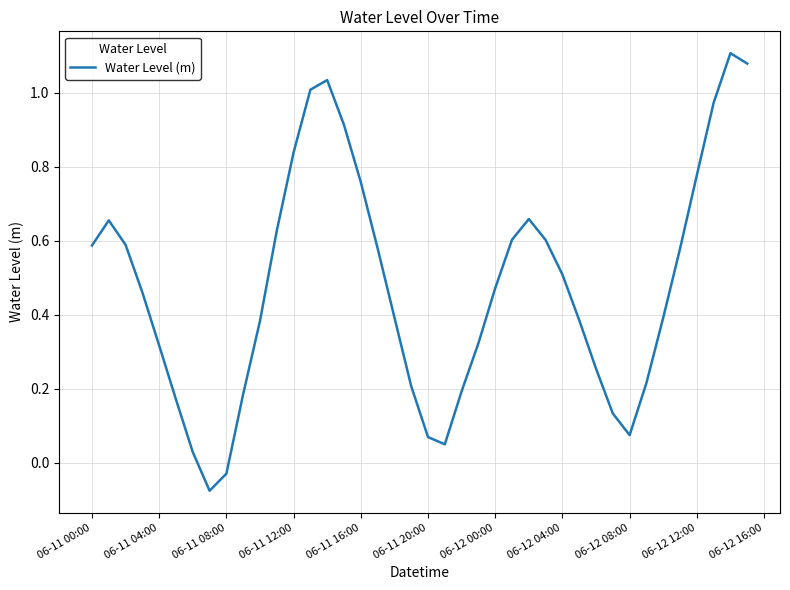

What is the difference between the maximum and minimum values?

1.2